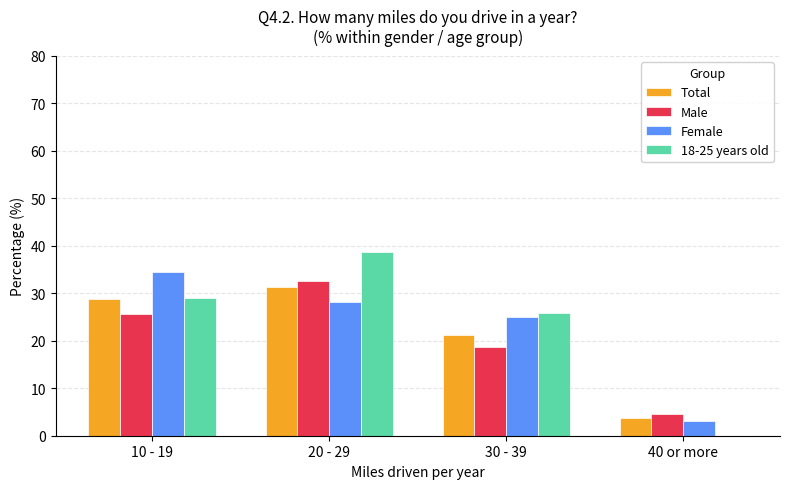

What is the sum of the Female values at 30 - 39 and 10 - 19?

59.4